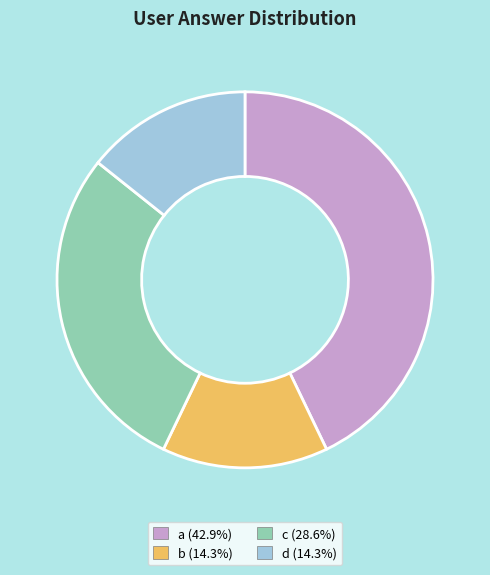

What is the ratio of the value at b to the value at d?

1.0